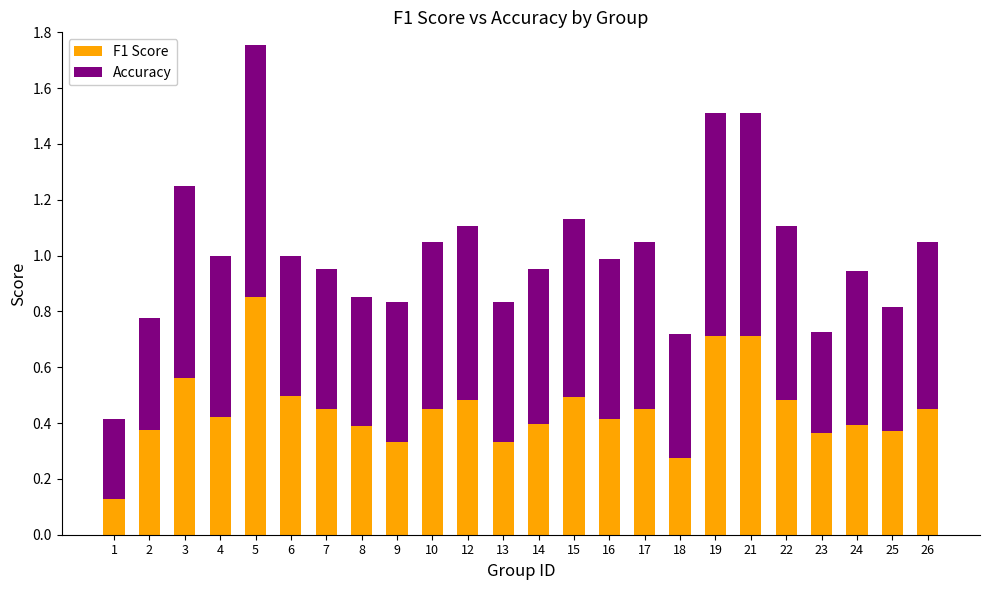

Which category has the highest value in the F1 Score series?

5